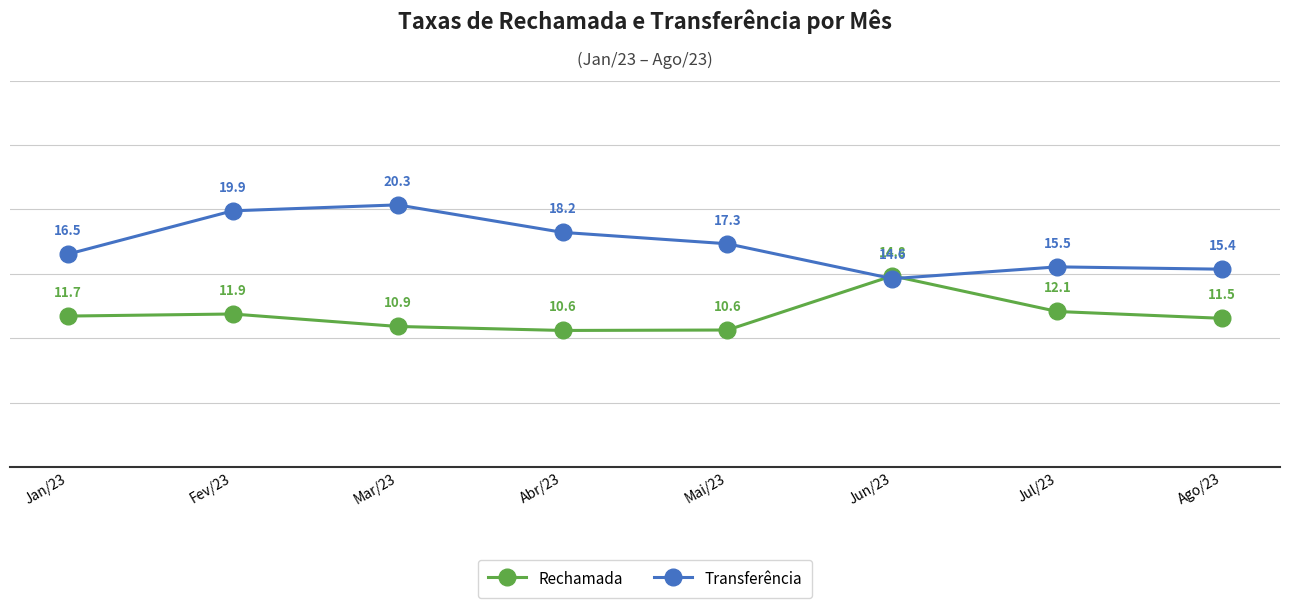

How many interior local valleys does the Transferência series have?

1